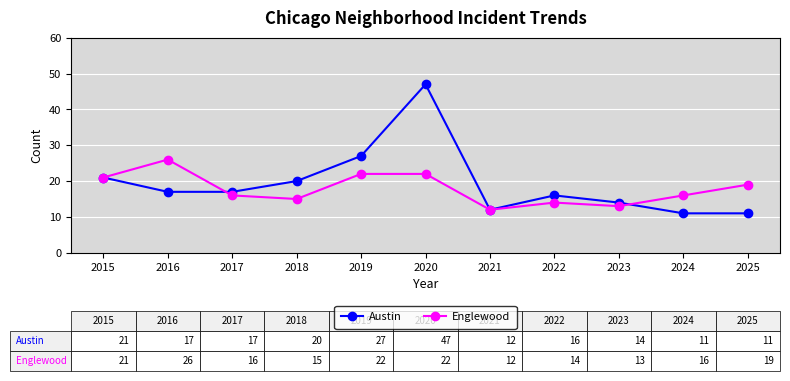

The value of Englewood at 2016 is 26. True or false?

True